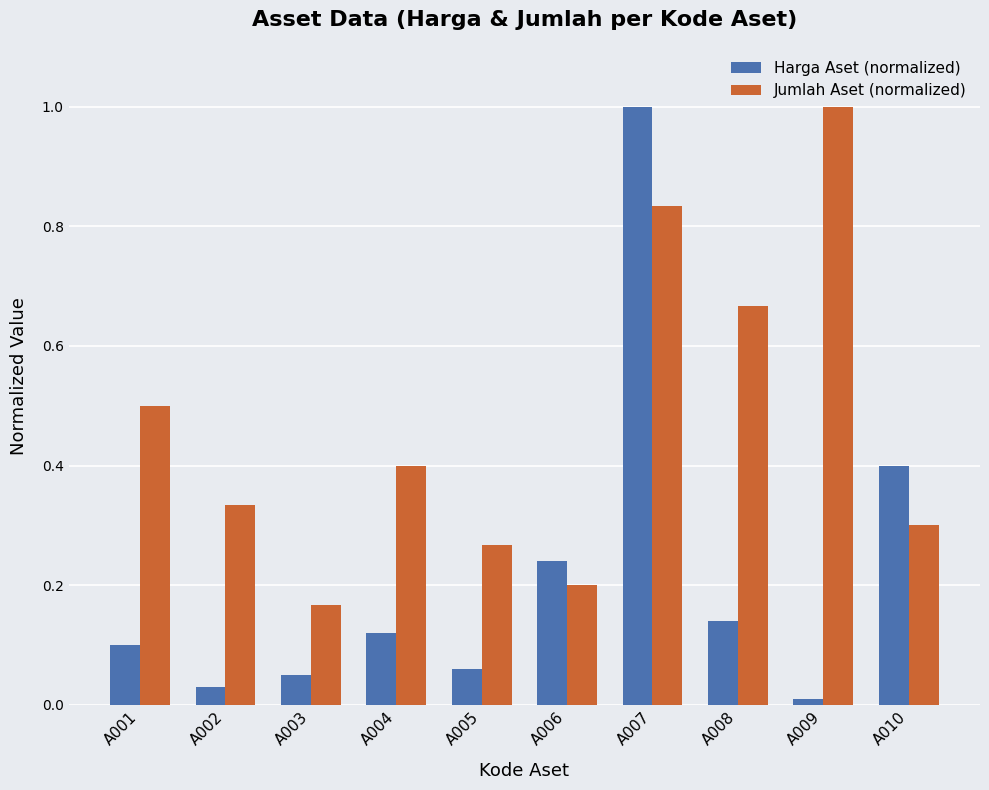

The Jumlah Aset (normalized) series shows 0.8 at A001. True or false?

False